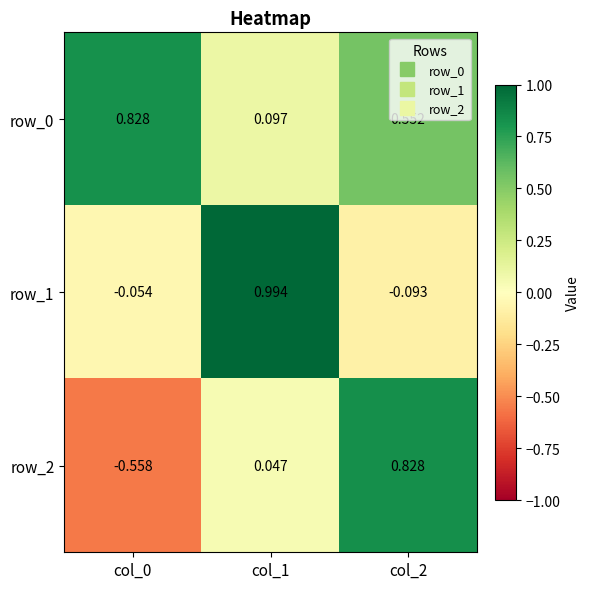

How many data points in row_2 are above 0?

2